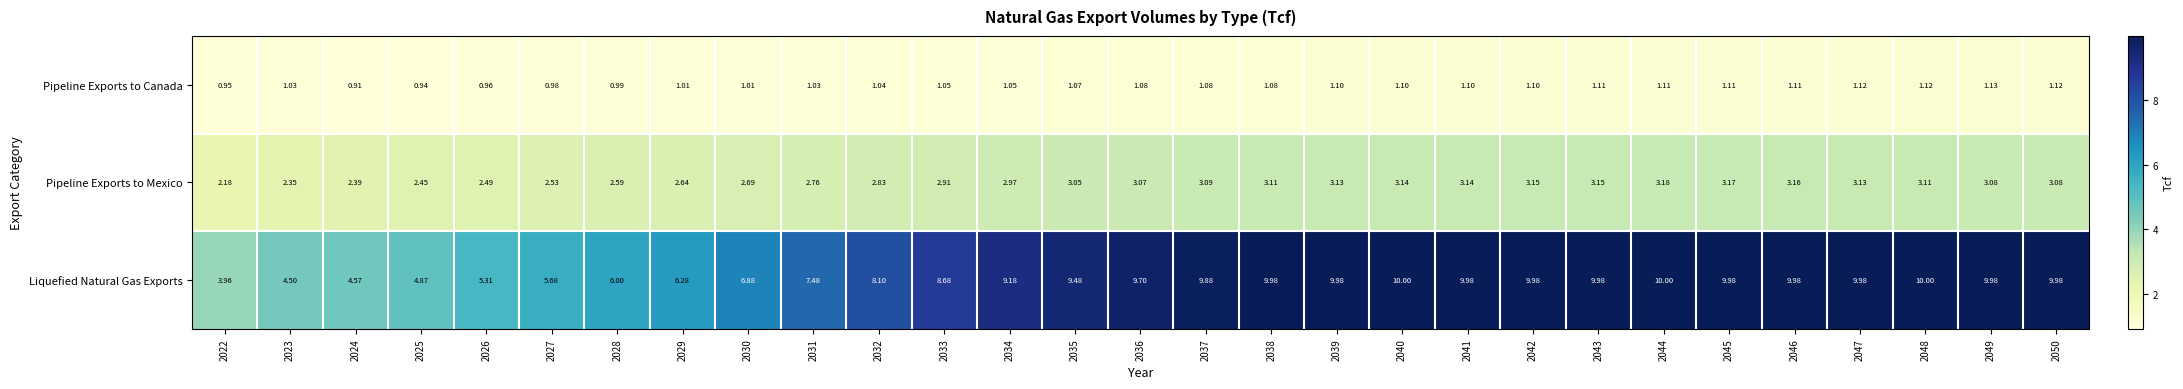

Between 2027 and 2043, which series saw the biggest shift?

Liquefied Natural Gas Exports